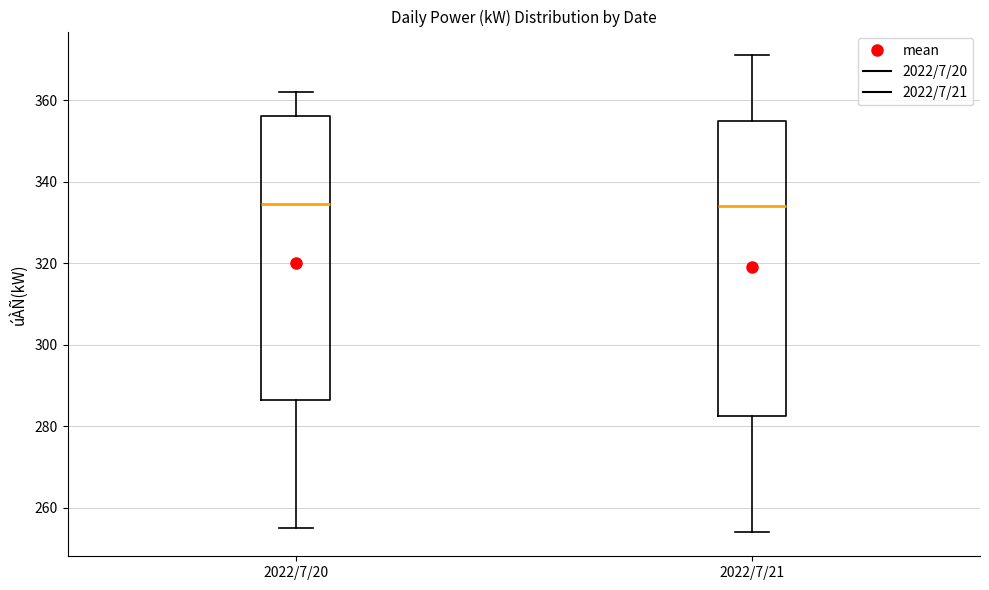

Where does the upper whisker of the box for 2022/7/20 end on the y-axis? The values are not printed on the chart, so give them approximately, as read against the axis.

362